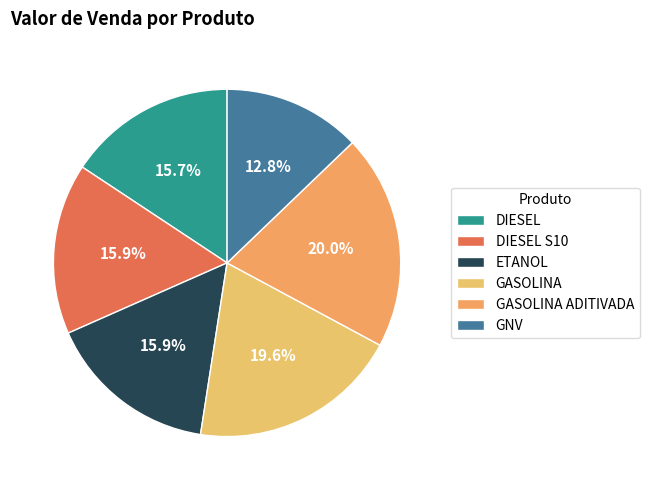

Rank the categories by value from highest to lowest.

GASOLINA ADITIVADA, GASOLINA, ETANOL, DIESEL S10, DIESEL, GNV